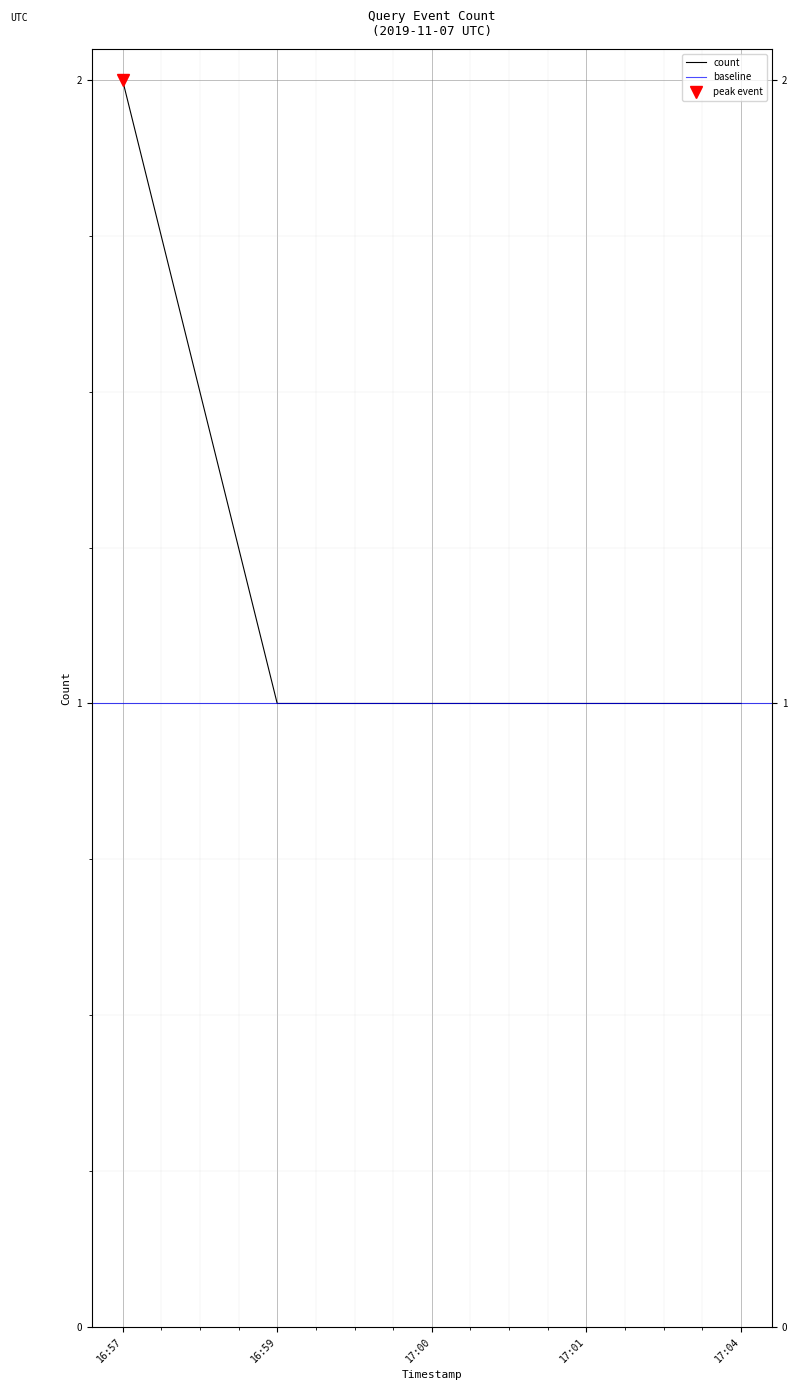

Which has a higher value, 16:57 or 16:59?

16:57